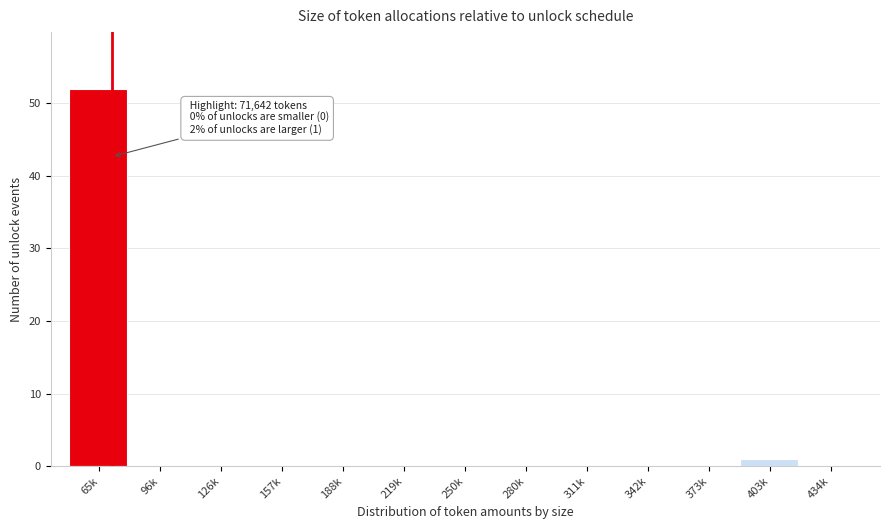

Reading left to right, extract all data points from this chart.

65k=52	96k=0	126k=0	157k=0	188k=0	219k=0	250k=0	280k=0	311k=0	342k=0	373k=0	403k=1	434k=0